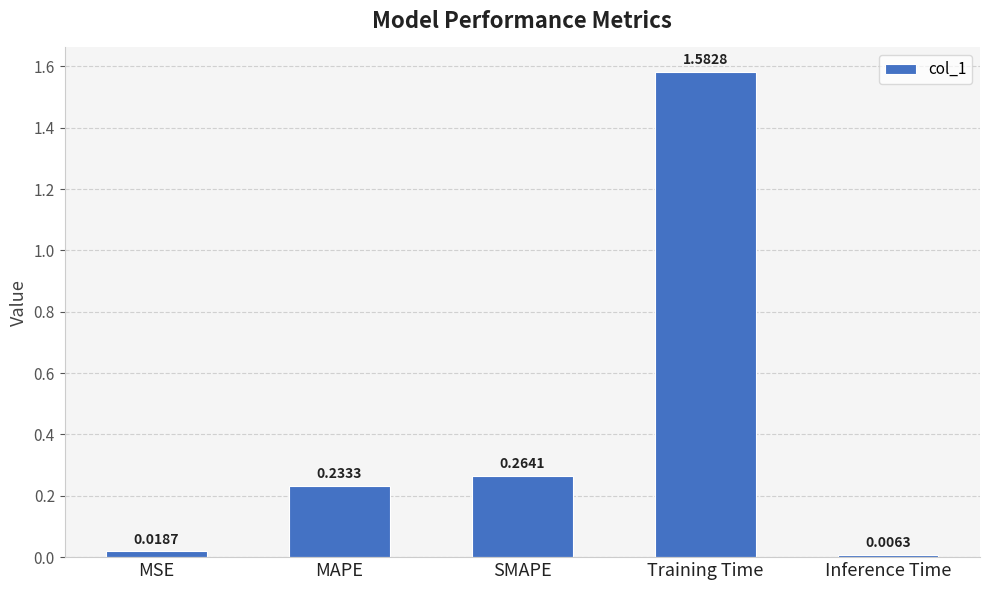

List the labels in order of value, largest first.

Training Time, SMAPE, MAPE, MSE, Inference Time